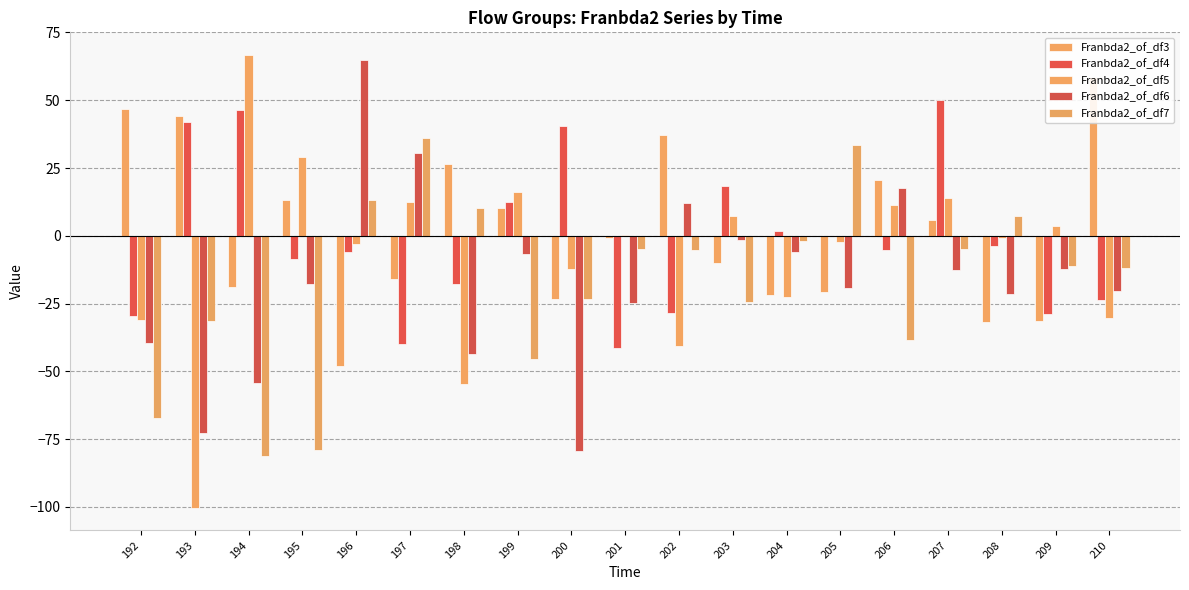

What are all the series names shown in the legend?

Franbda2_of_df3, Franbda2_of_df4, Franbda2_of_df5, Franbda2_of_df6, Franbda2_of_df7